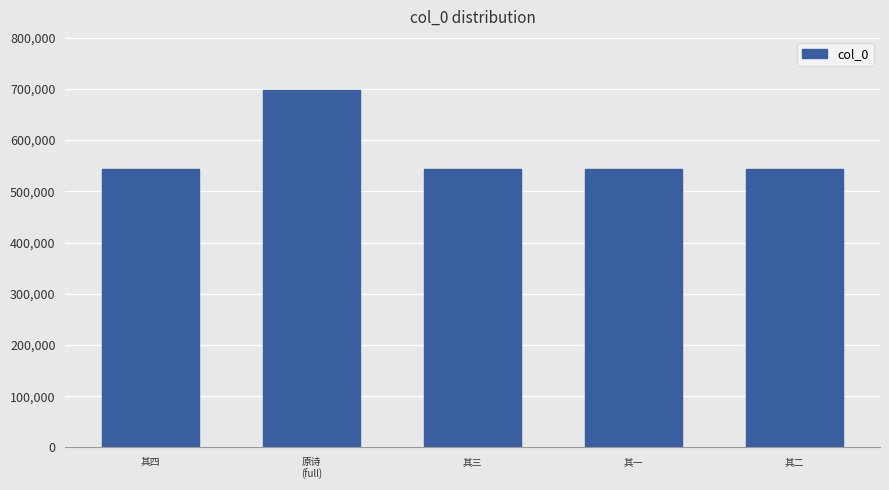

At which category does the chart reach its peak across all series?

原诗
(full)